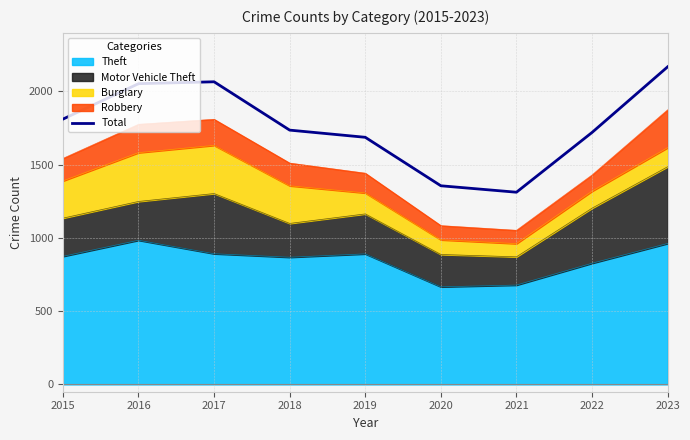

Count the number of values greater than 1736.

4